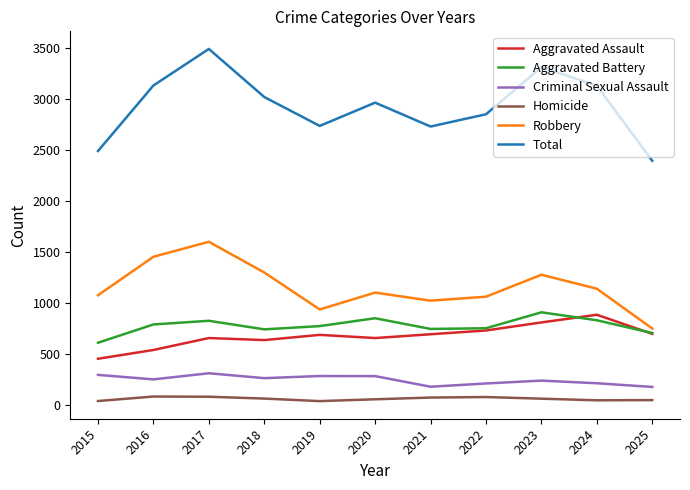

Count the number of categories in the chart.

11